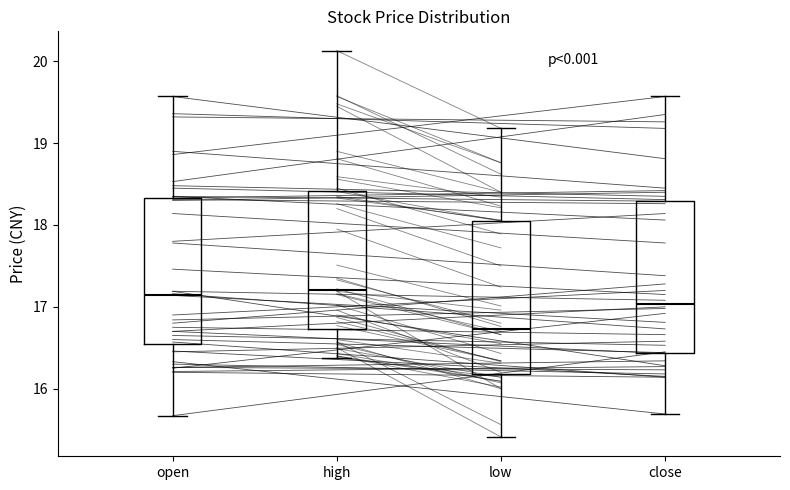

Reading left to right, read every box against the y-axis: the position of its median line, the range the box covers, and the ends of its whiskers. The values are not printed on the chart, so give them approximately, as read against the axis.

open: median 17.2, box 16.5 to 18.3, whiskers 15.7 to 19.6
high: median 17.2, box 16.7 to 18.4, whiskers 16.4 to 20.1
low: median 16.7, box 16.2 to 18.1, whiskers 15.4 to 19.2
close: median 17.0, box 16.4 to 18.3, whiskers 15.7 to 19.6